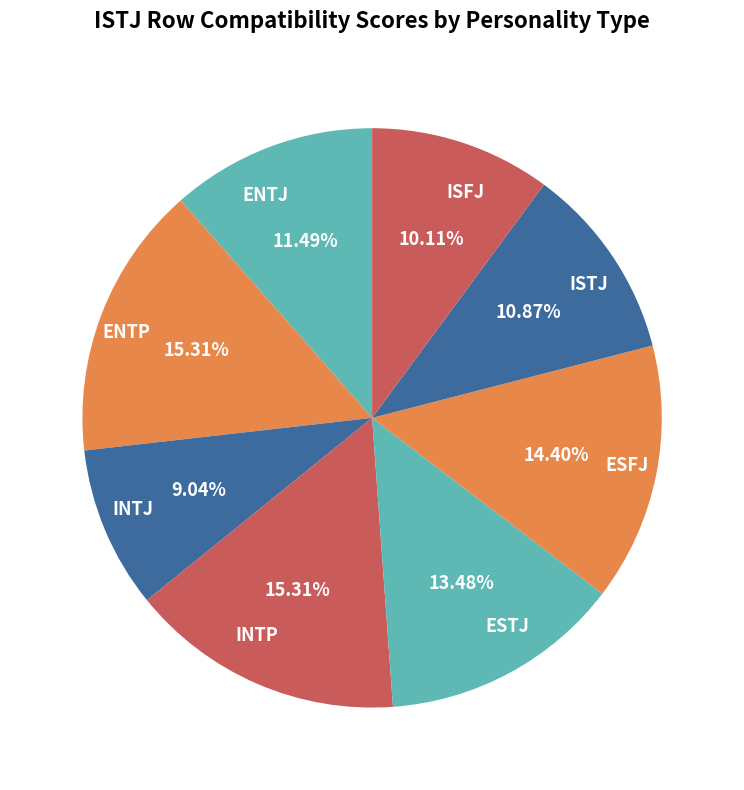

Do ENTP and ENTJ together represent more than half of the pie?

No